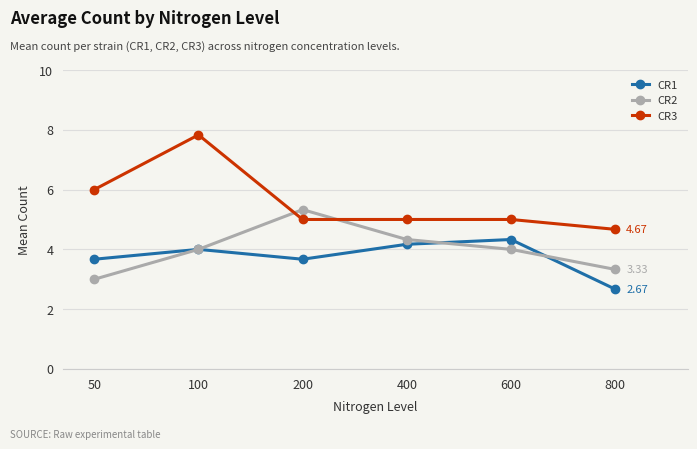

Count the number of categories in the chart.

6